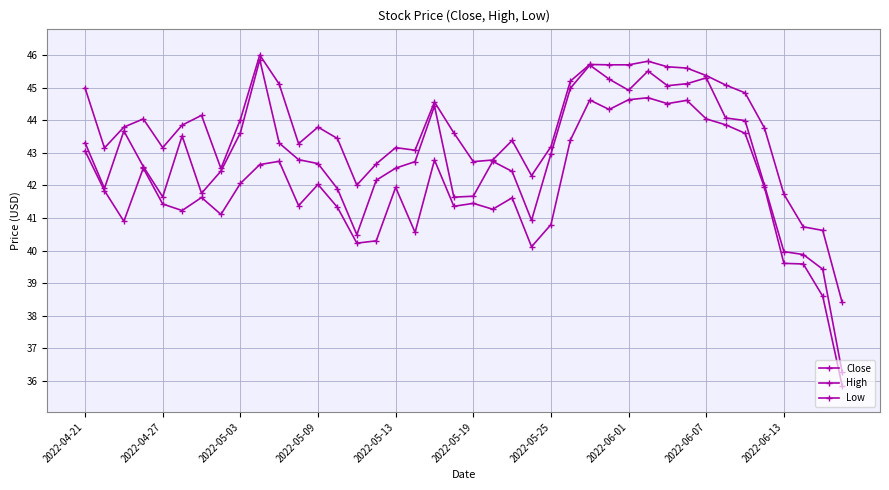

How many distinct data groups are displayed?

3